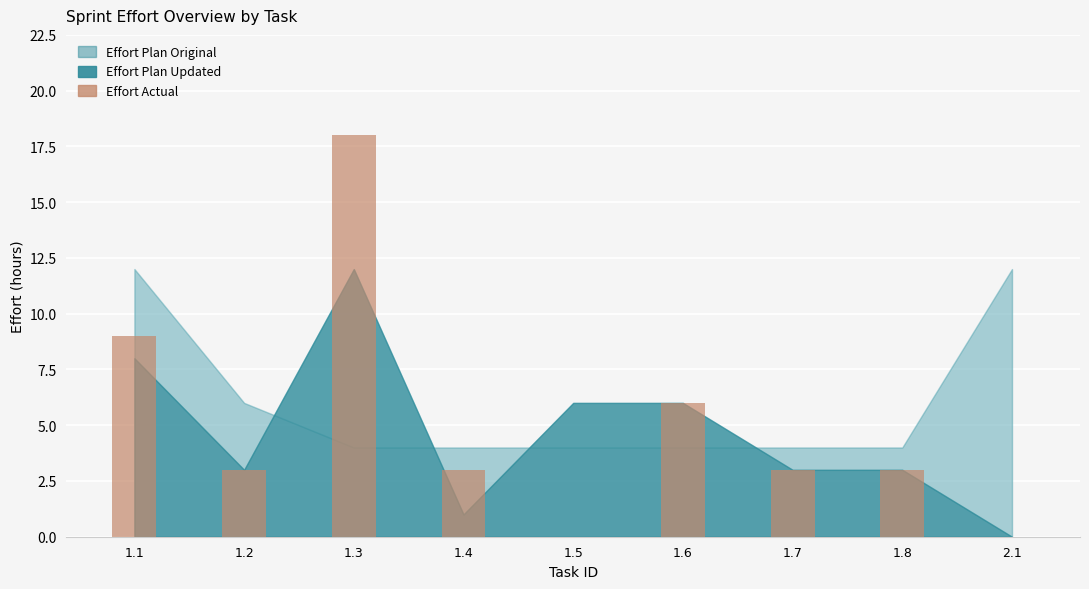

What is the change in value from 1.1 to 1.3?

+9